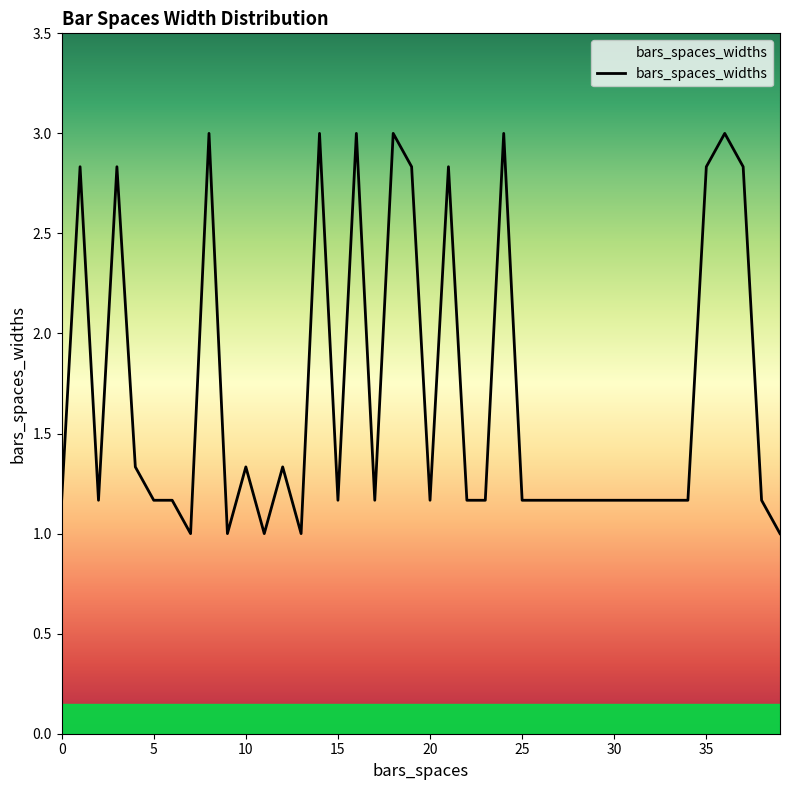

What is the smallest value displayed?

1.0